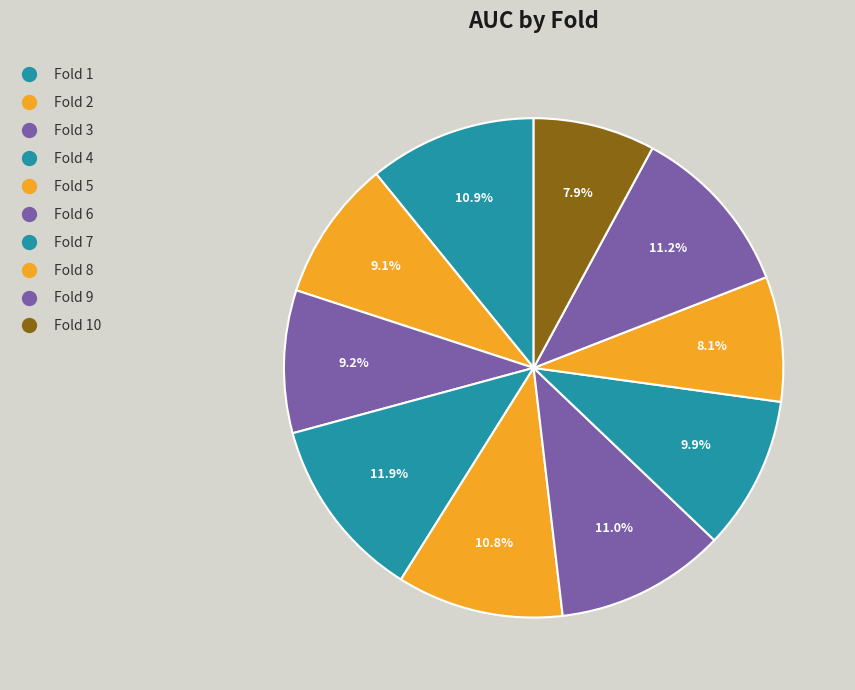

Count the number of slices in the pie.

10